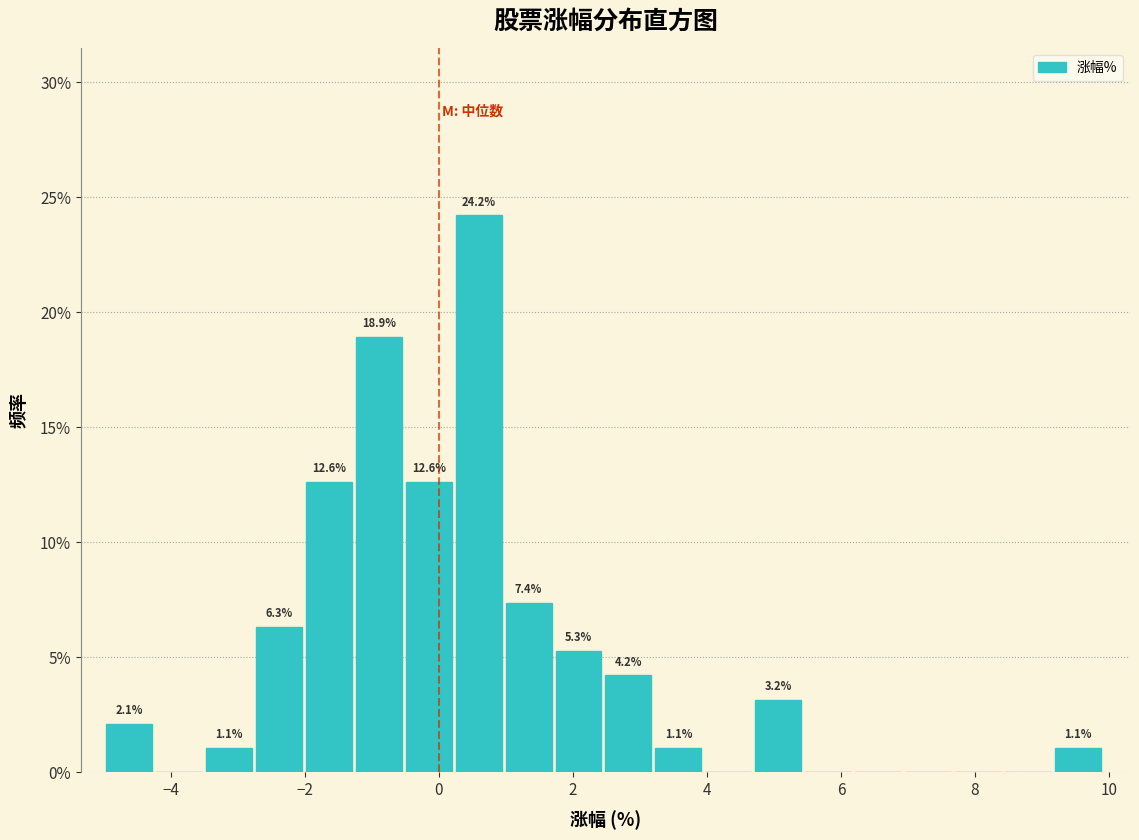

Around what value on the x-axis is the tallest bar? Give the approximate position of its centre, as read against the axis.

0.6